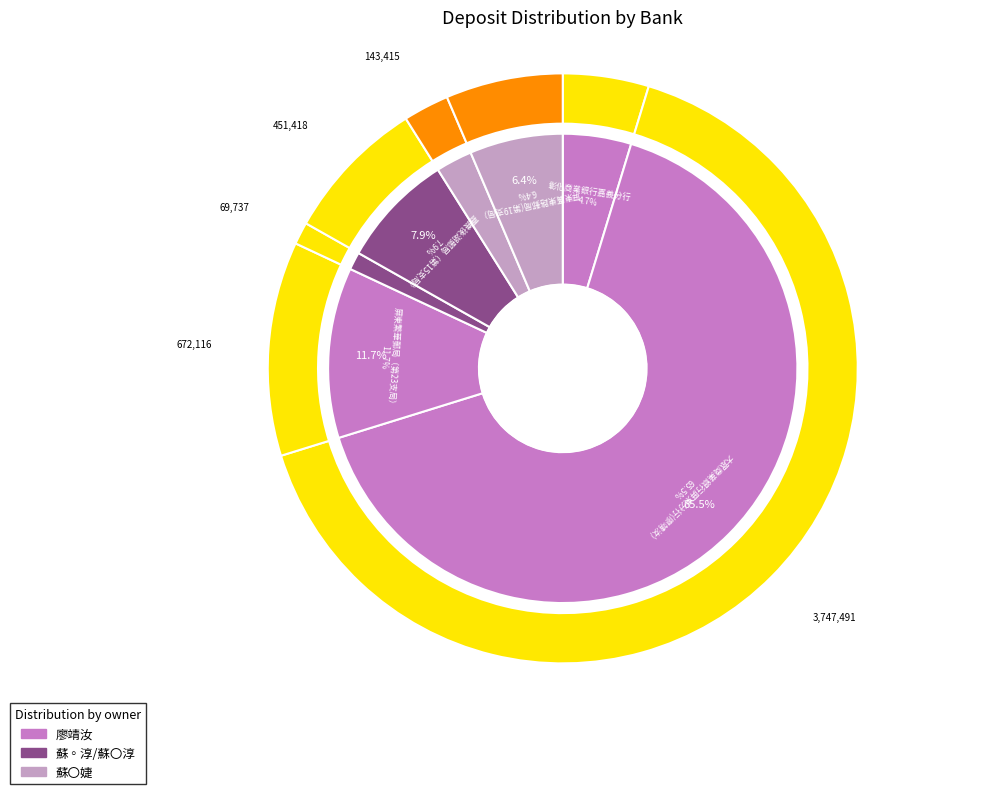

Which slice is the smallest?

大眾商業銀行屏東分行(蘇◦淳)